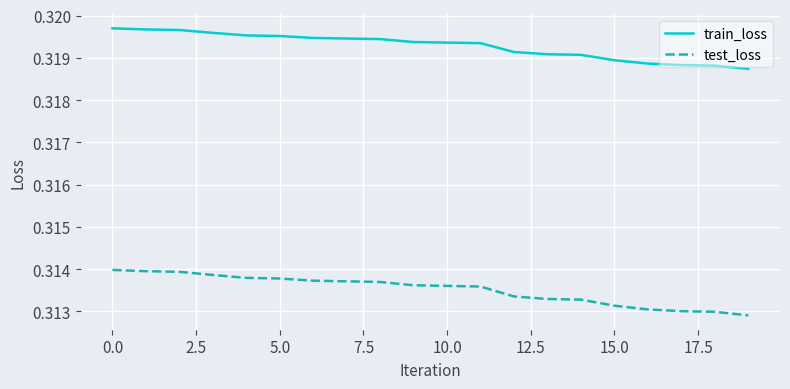

How many lines are shown in the chart?

2